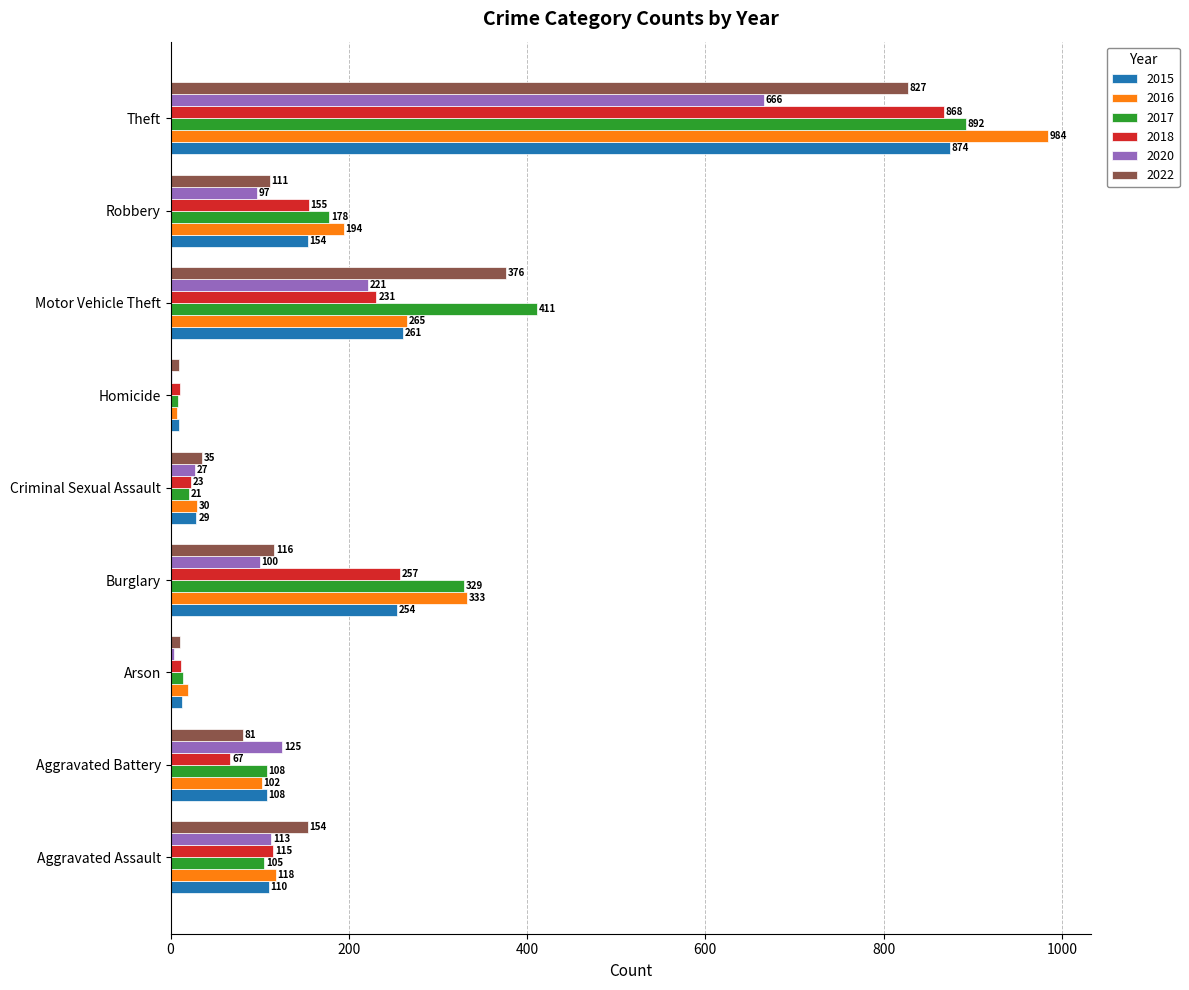

At which category does the chart reach its peak across all series?

Theft